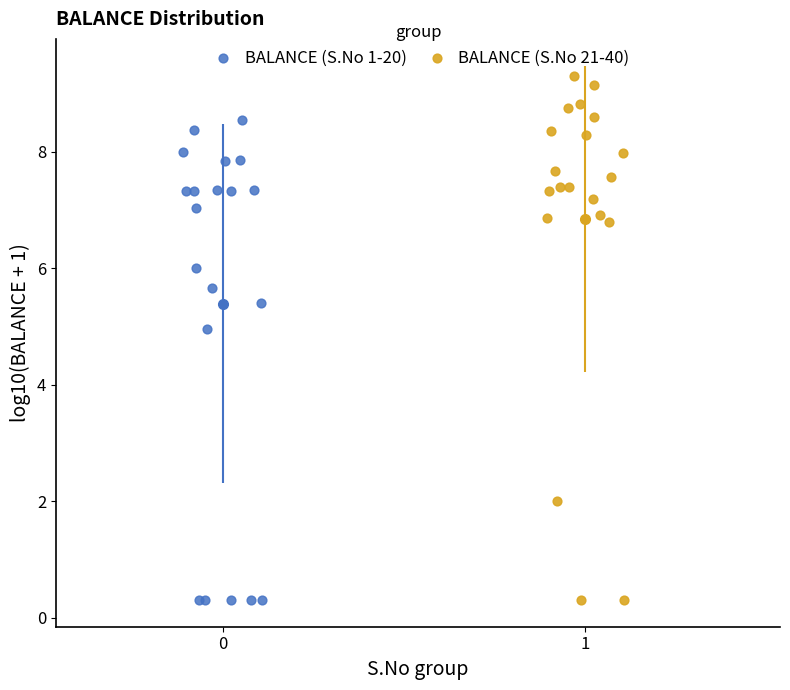

What are all the series names shown in the legend?

BALANCE (S.No 1-20), BALANCE (S.No 21-40)